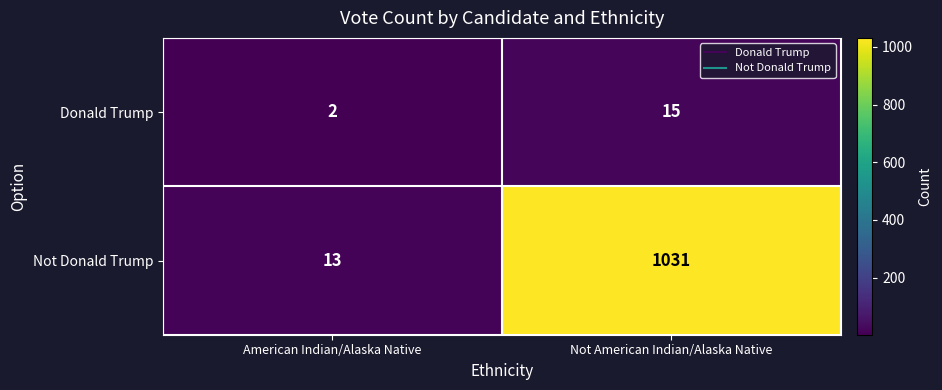

At which label is Donald Trump closest to 8?

American Indian/Alaska Native